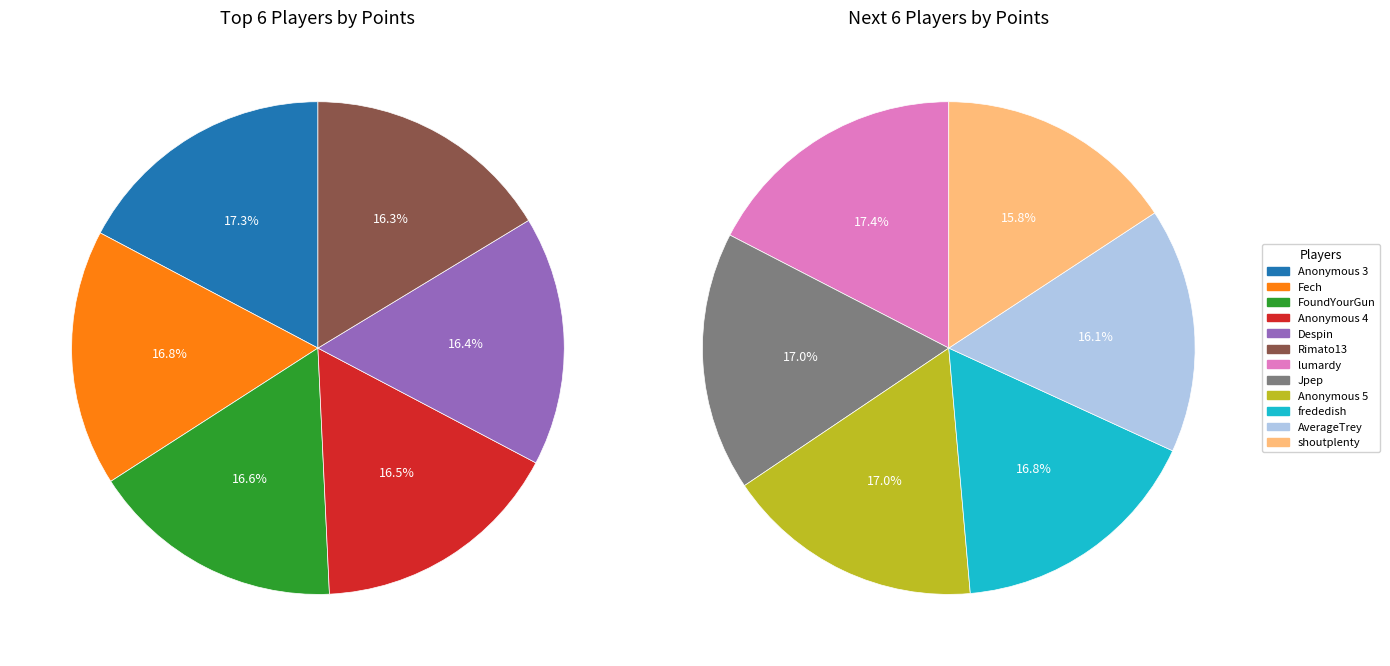

How many slices are in this pie chart?

12